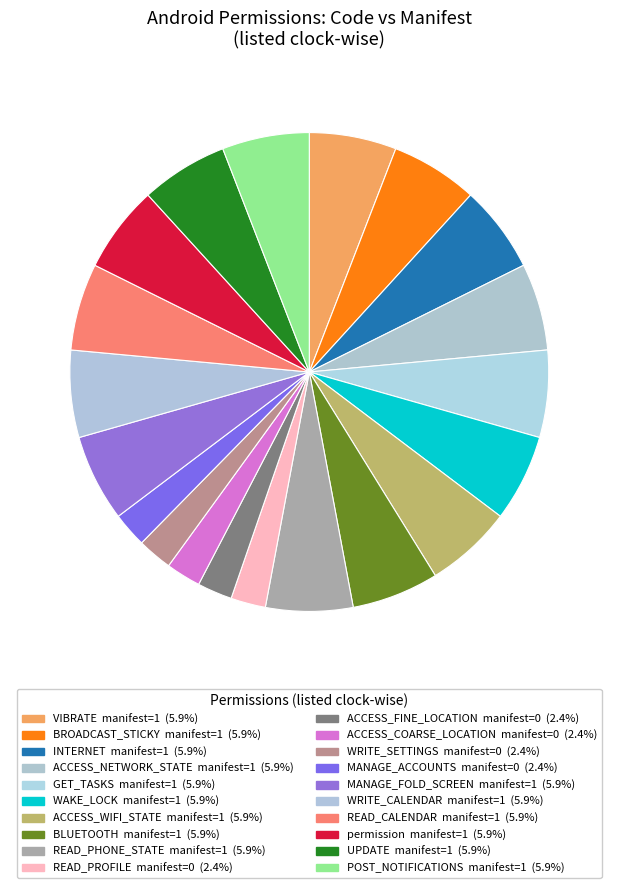

How many segments does this pie chart have?

20